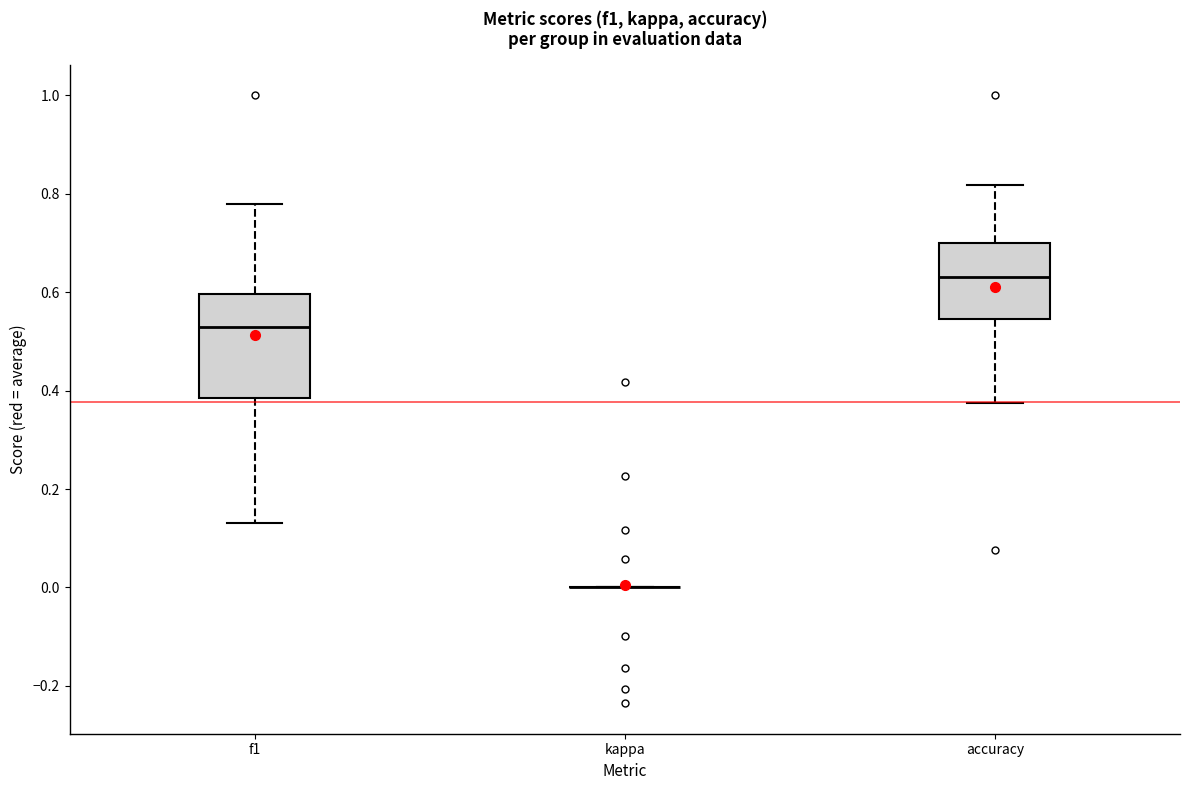

Which box is the tallest, from its lower edge to its upper edge?

f1